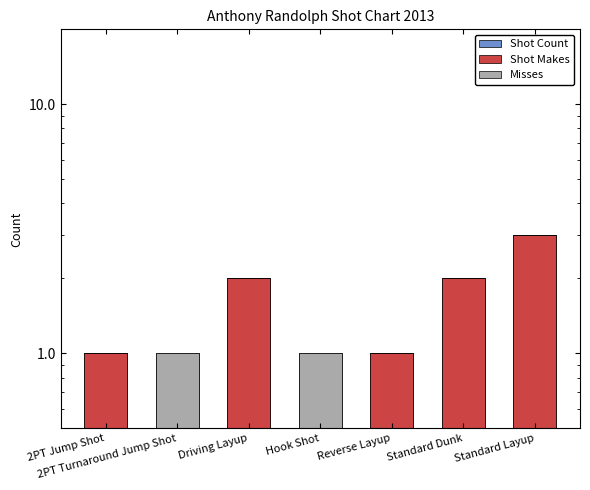

Reading right to left, what are all the values shown in this chart?

Shot Count: 3	2	1	1	2	1	1
Shot Makes: 3	2	1	0	2	0	1
Misses: 0	0	0	1	0	1	0